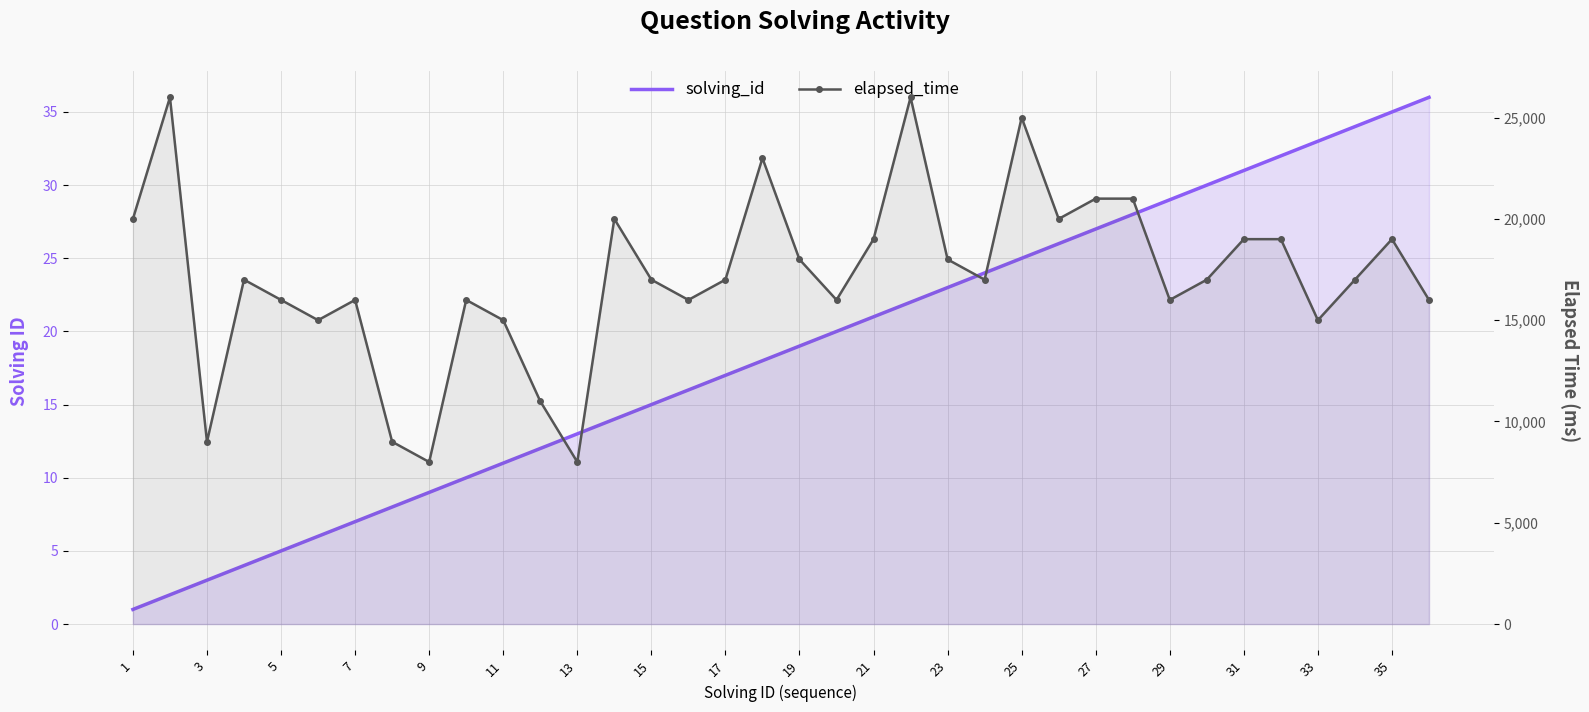

True or false: elapsed_time and solving_id cross at least once.

False